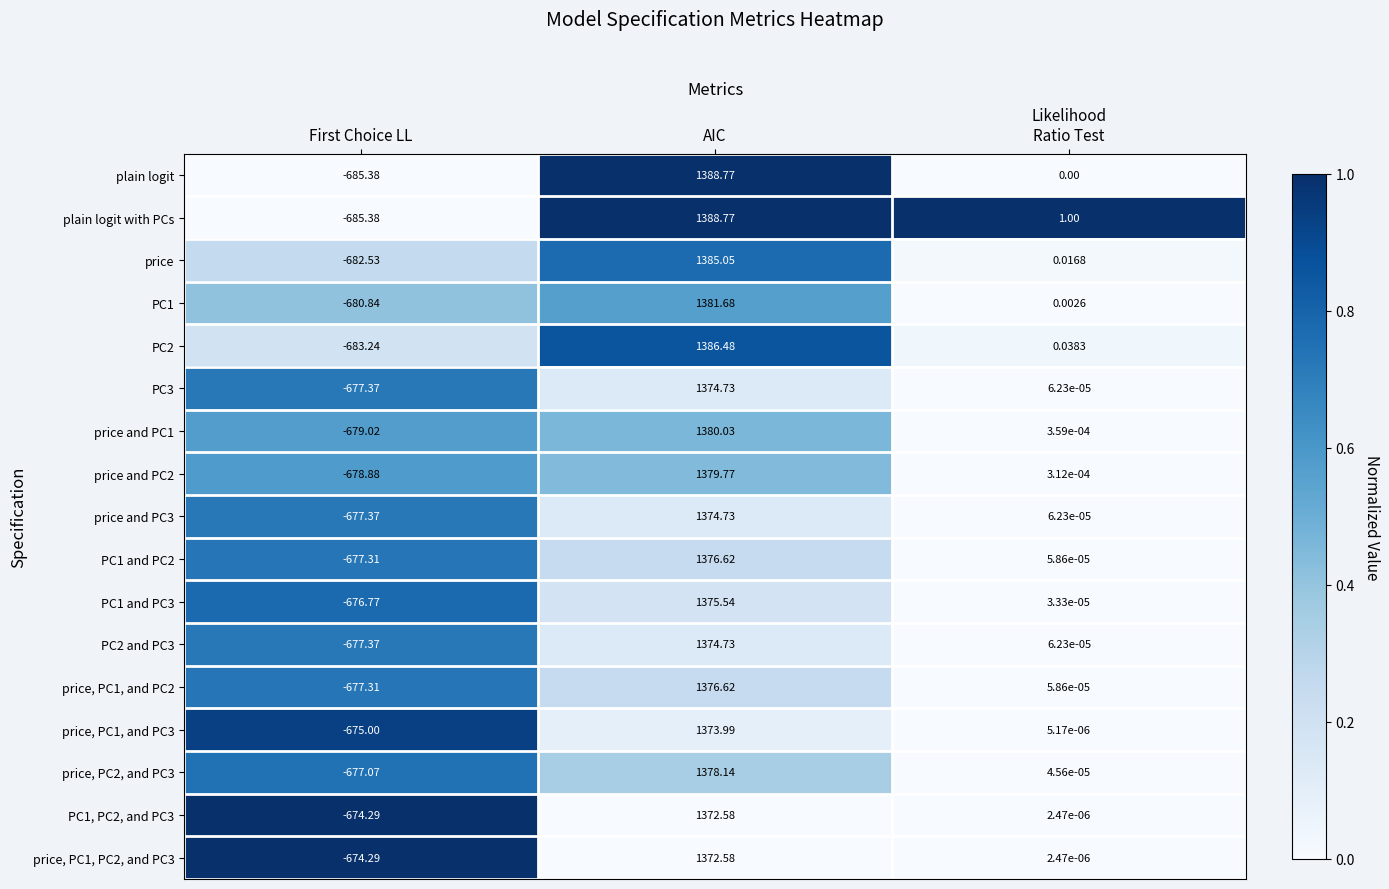

At which category is the sum across all series the highest?

AIC